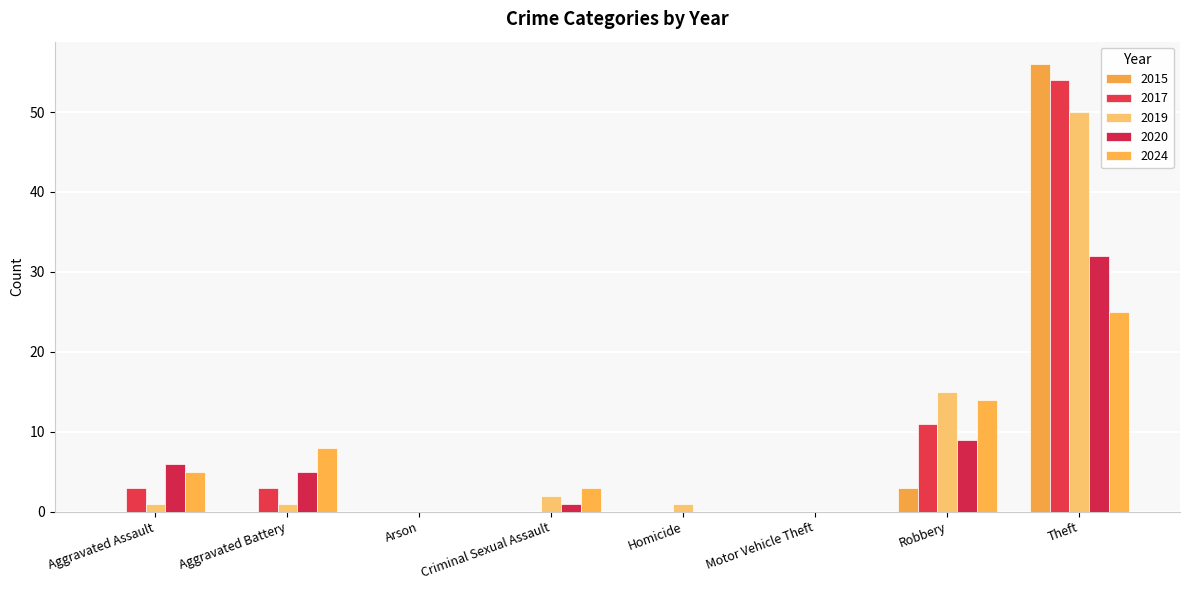

How many groups of bars are there?

8